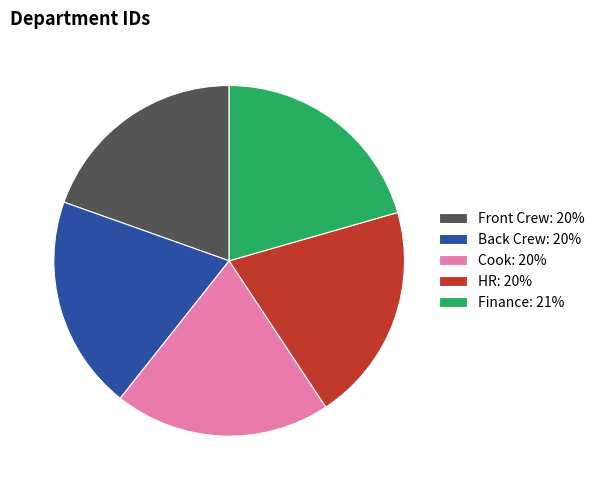

The Front Crew slice represents 13% of the pie. True or false?

False